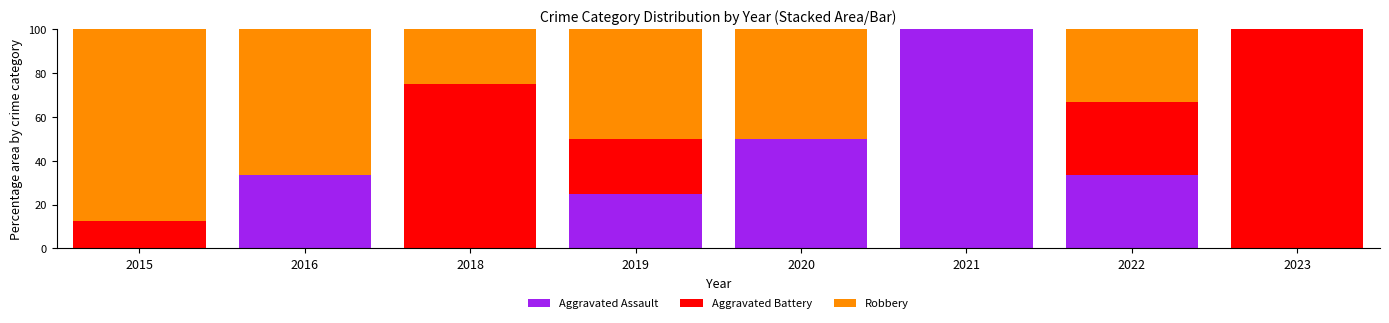

Count the number of data series in this chart.

3